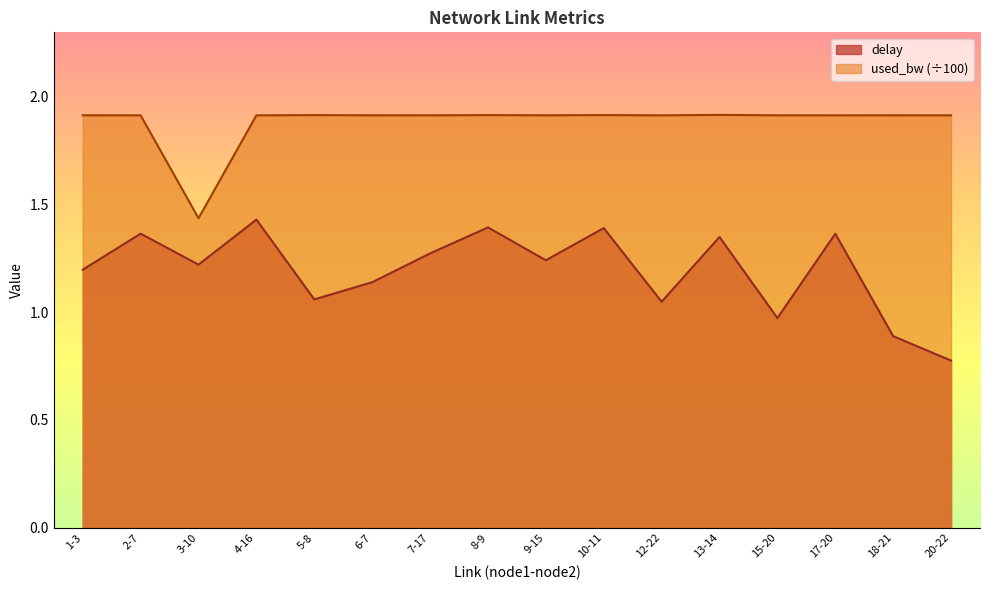

What is the value of the delay point at the 4th from the left?

1.4